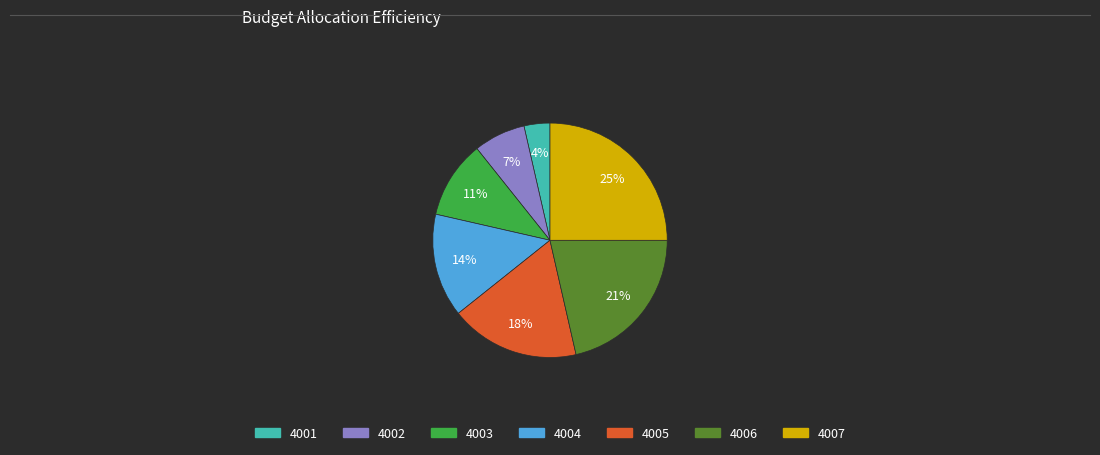

True or false: 4004 accounts for 24% of the total.

False